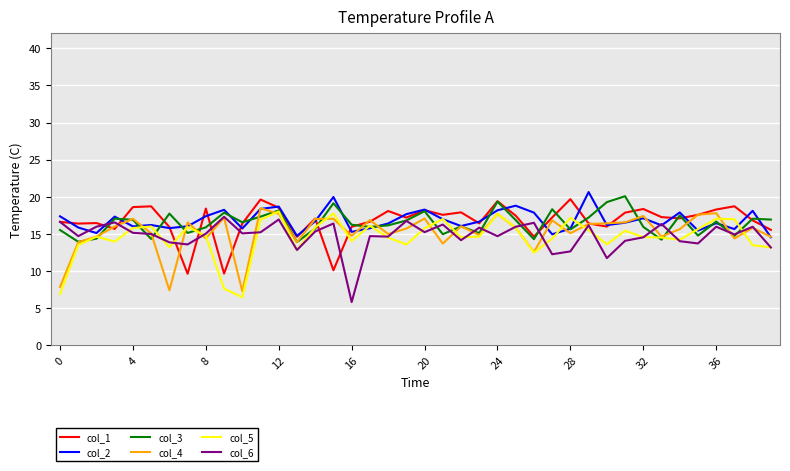

What is the lowest value of the col_5 series?

6.5